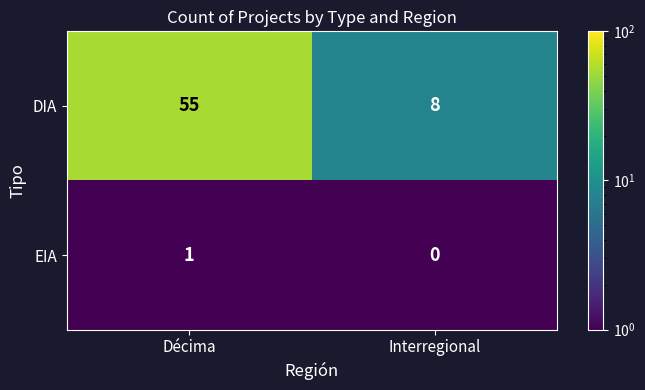

What is the minimum value shown in the chart?

0